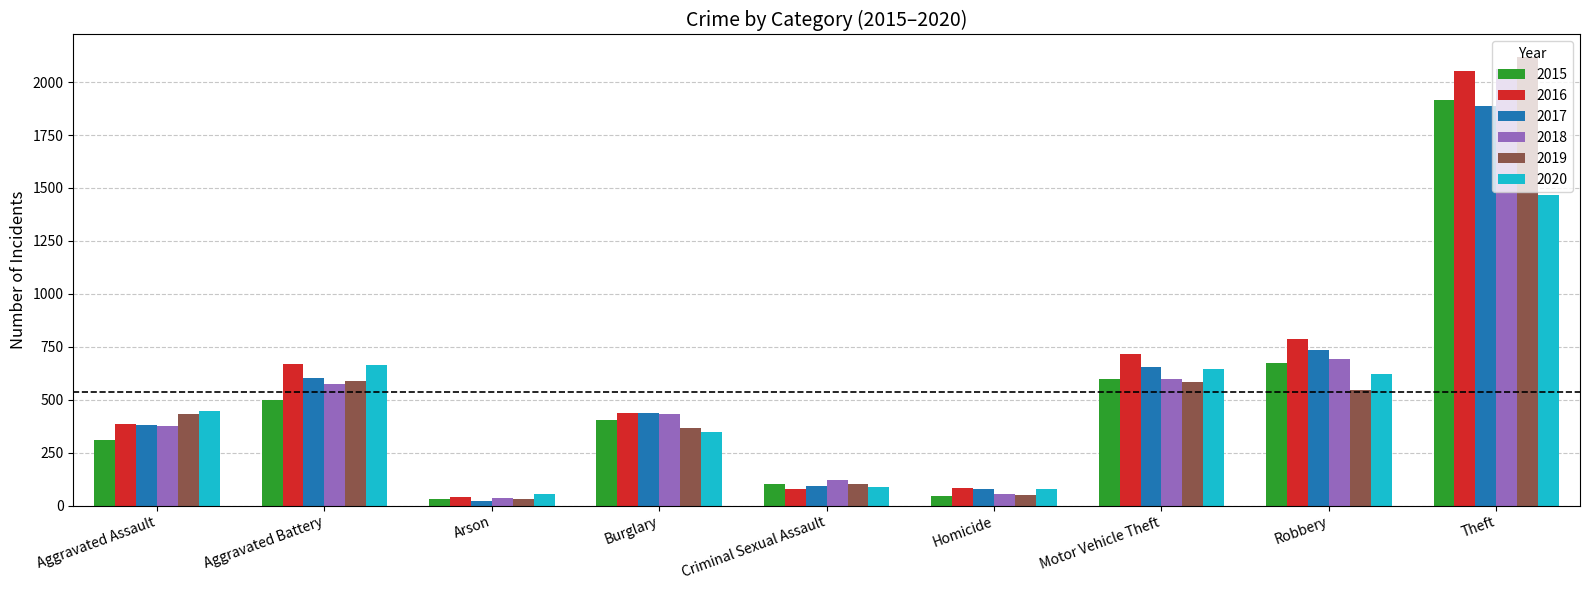

At which label does 2017 first exceed 437?

Aggravated Battery